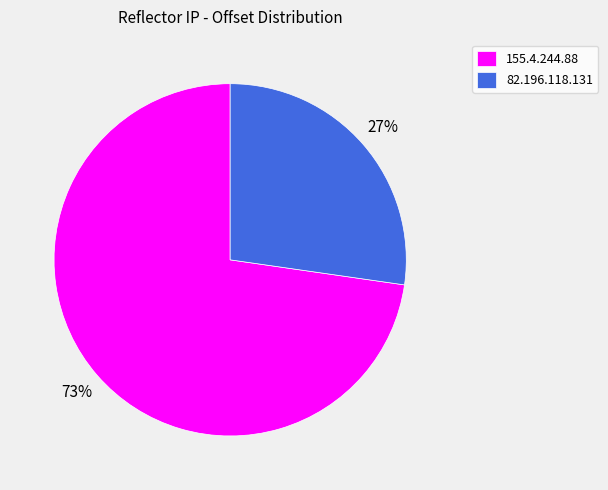

Do 82.196.118.131 and 155.4.244.88 together represent more than half of the pie?

Yes